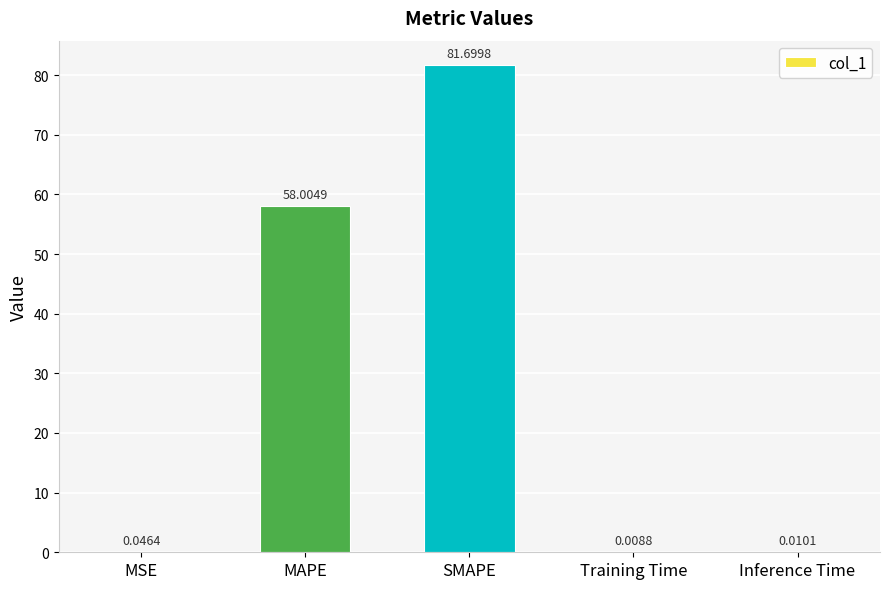

What is the change in value from MAPE to SMAPE?

+23.7